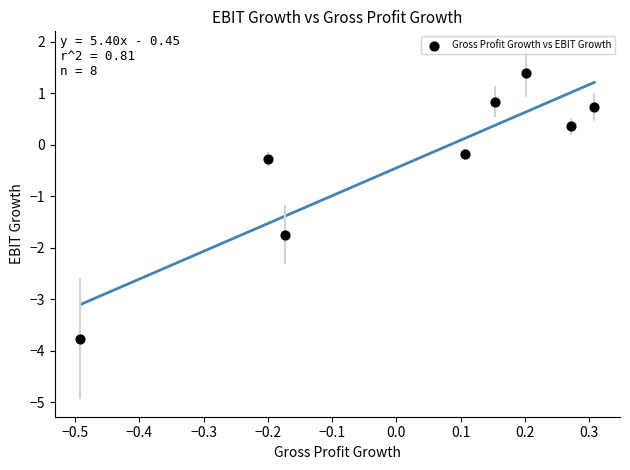

What is the range of Y values (max minus min)?

5.2